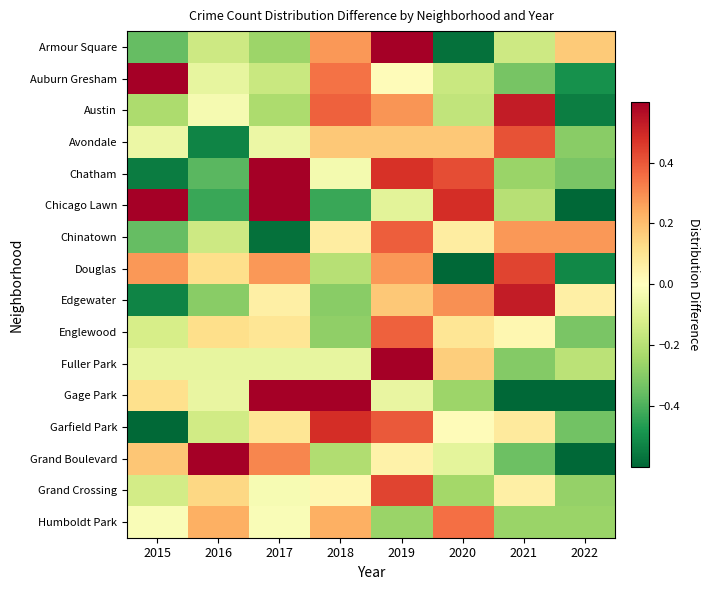

Reading left to right, what are all the values shown in this chart?

Armour Square: 2015=-0.4	2016=-0.1	2017=-0.3	2018=0.3	2019=1.0	2020=-0.6	2021=-0.1	2022=0.2
Auburn Gresham: 2015=0.9	2016=-0.1	2017=-0.2	2018=0.3	2019=0.0	2020=-0.2	2021=-0.3	2022=-0.5
Austin: 2015=-0.2	2016=-0.0	2017=-0.2	2018=0.4	2019=0.3	2020=-0.2	2021=0.5	2022=-0.5
Avondale: 2015=-0.1	2016=-0.5	2017=-0.1	2018=0.2	2019=0.2	2020=0.2	2021=0.4	2022=-0.3
Chatham: 2015=-0.5	2016=-0.4	2017=0.6	2018=-0.0	2019=0.5	2020=0.4	2021=-0.3	2022=-0.3
Chicago Lawn: 2015=0.6	2016=-0.4	2017=0.8	2018=-0.4	2019=-0.1	2020=0.5	2021=-0.2	2022=-0.8
Chinatown: 2015=-0.4	2016=-0.1	2017=-0.6	2018=0.1	2019=0.4	2020=0.1	2021=0.3	2022=0.3
Douglas: 2015=0.3	2016=0.1	2017=0.3	2018=-0.2	2019=0.3	2020=-0.7	2021=0.4	2022=-0.5
Edgewater: 2015=-0.5	2016=-0.3	2017=0.1	2018=-0.3	2019=0.2	2020=0.3	2021=0.5	2022=0.1
Englewood: 2015=-0.1	2016=0.1	2017=0.1	2018=-0.3	2019=0.4	2020=0.1	2021=0.0	2022=-0.3
Fuller Park: 2015=-0.1	2016=-0.1	2017=-0.1	2018=-0.1	2019=0.6	2020=0.2	2021=-0.3	2022=-0.2
Gage Park: 2015=0.1	2016=-0.1	2017=1.0	2018=0.7	2019=-0.1	2020=-0.3	2021=-0.8	2022=-0.6
Garfield Park: 2015=-0.6	2016=-0.1	2017=0.1	2018=0.5	2019=0.4	2020=0.0	2021=0.1	2022=-0.3
Grand Boulevard: 2015=0.2	2016=0.7	2017=0.3	2018=-0.2	2019=0.0	2020=-0.1	2021=-0.3	2022=-0.6
Grand Crossing: 2015=-0.1	2016=0.1	2017=-0.0	2018=0.0	2019=0.4	2020=-0.2	2021=0.1	2022=-0.3
Humboldt Park: 2015=-0.0	2016=0.2	2017=-0.0	2018=0.2	2019=-0.3	2020=0.4	2021=-0.3	2022=-0.3